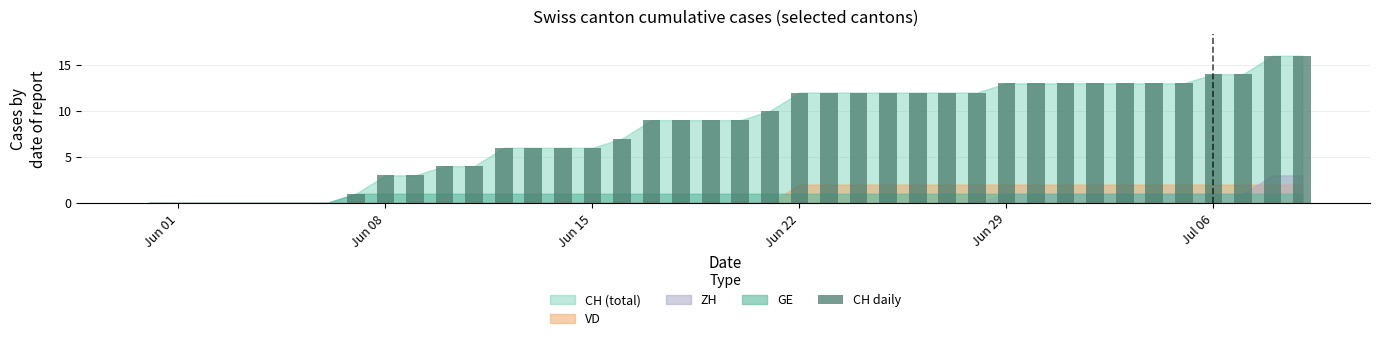

What is the greatest value displayed?

16